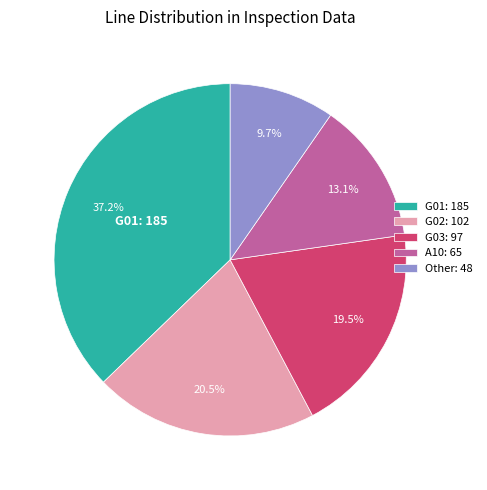

Count the number of slices in the pie.

5